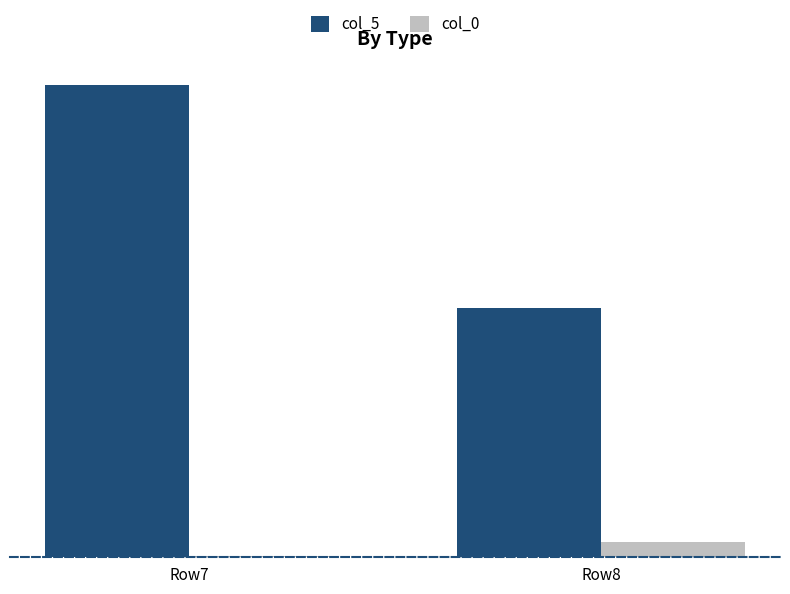

Does the chart contain stacked bars?

No